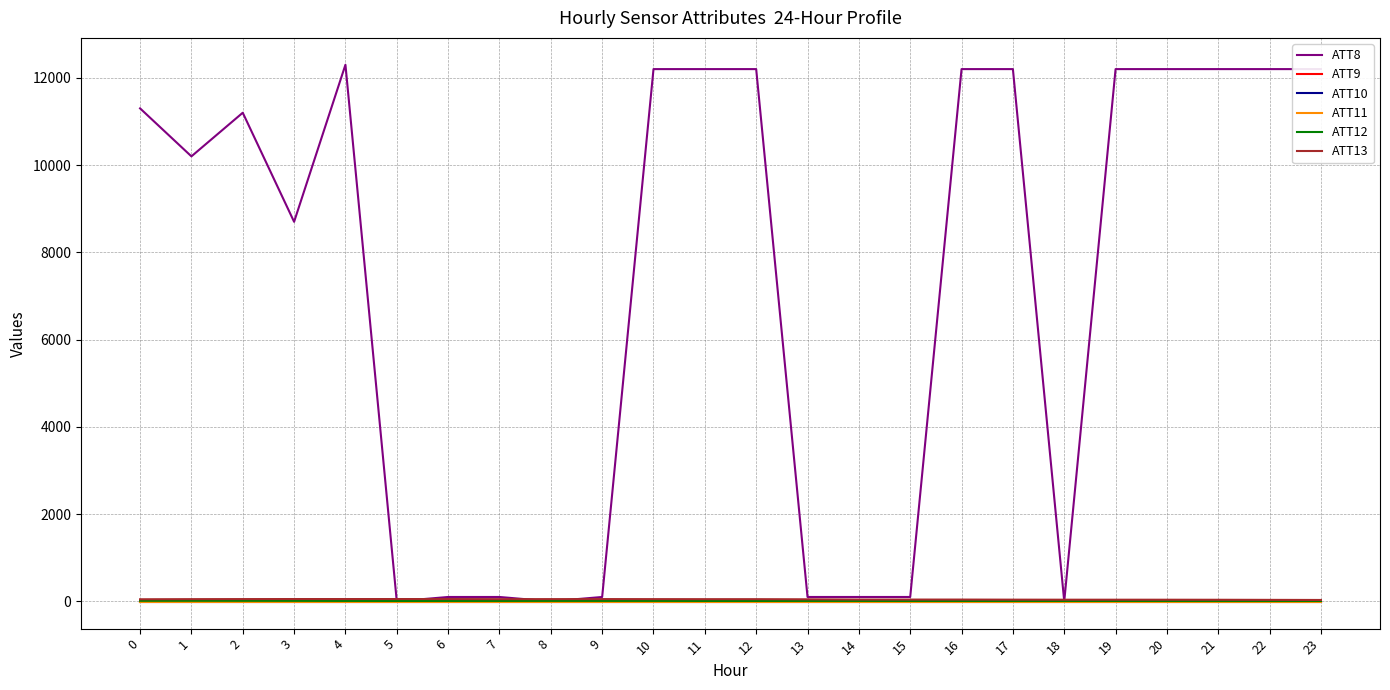

Is this an area chart (filled region under the line)?

No